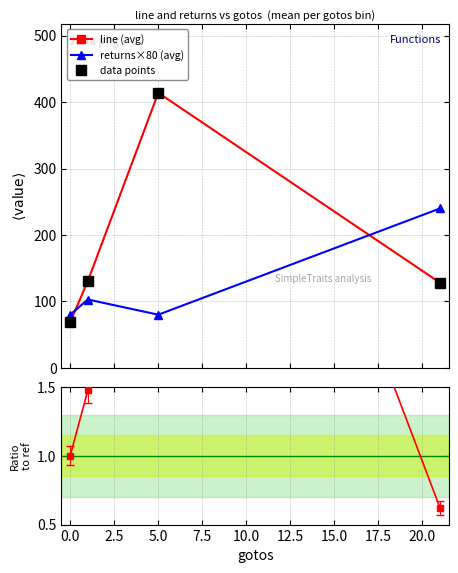

What is the average value of the returns×80 (avg) series?

125.7